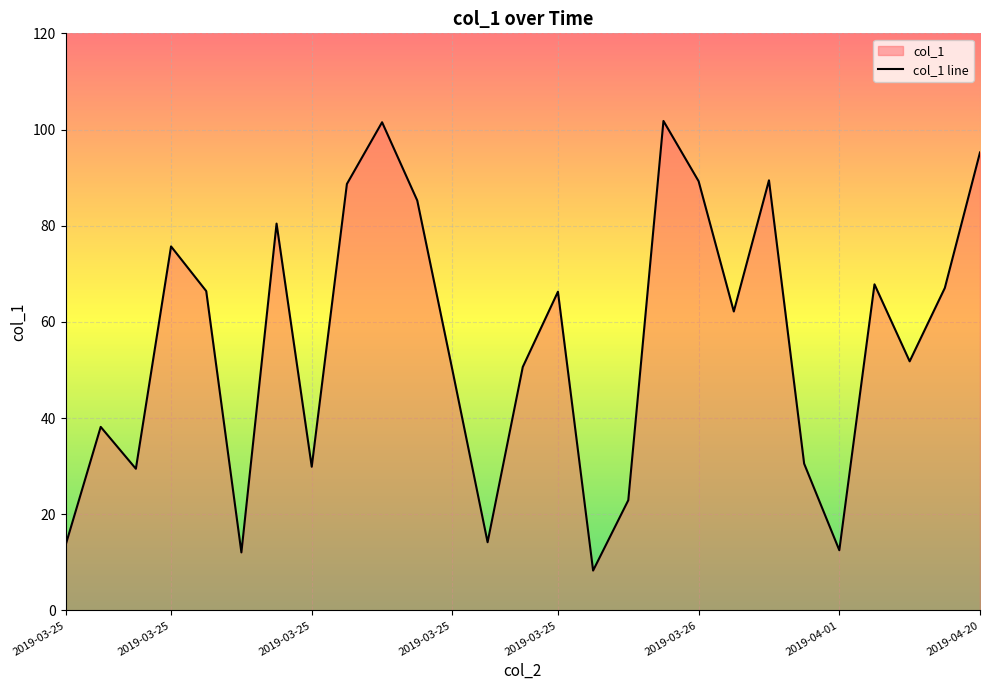

How many distinct data groups are displayed?

1